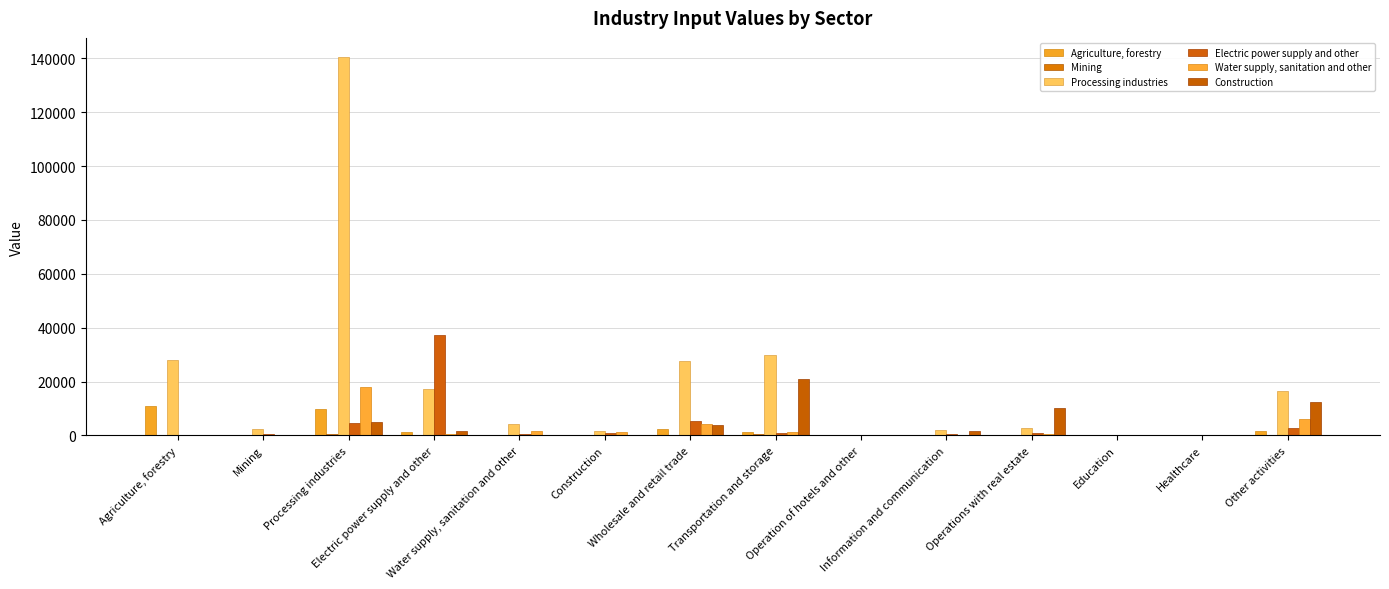

Are the bars grouped side by side (vs. stacked)?

Yes